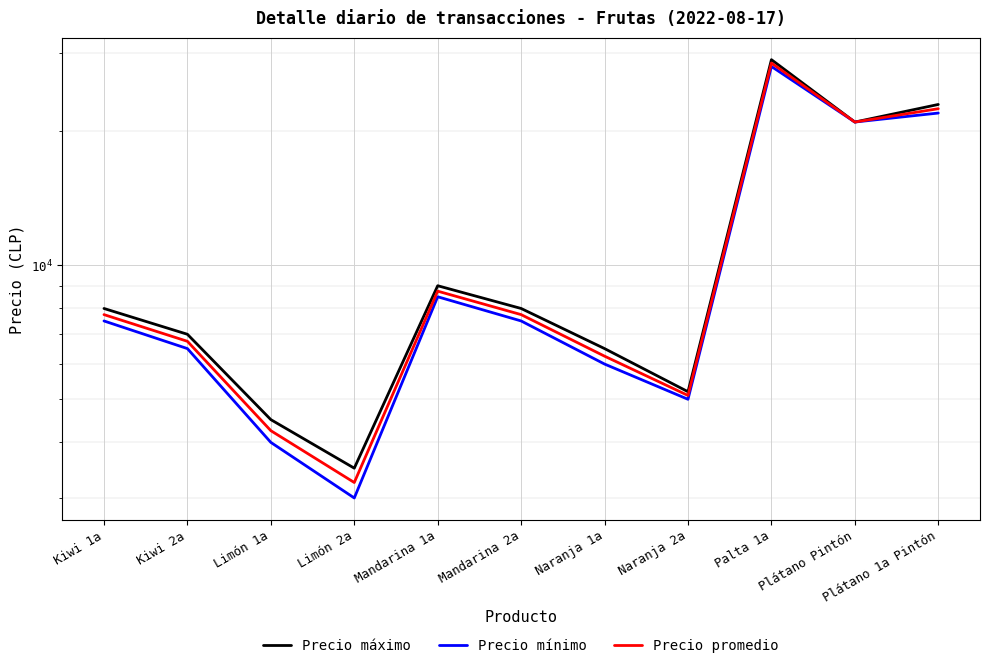

True or false: Precio mínimo and Precio promedio intersect in this chart.

False